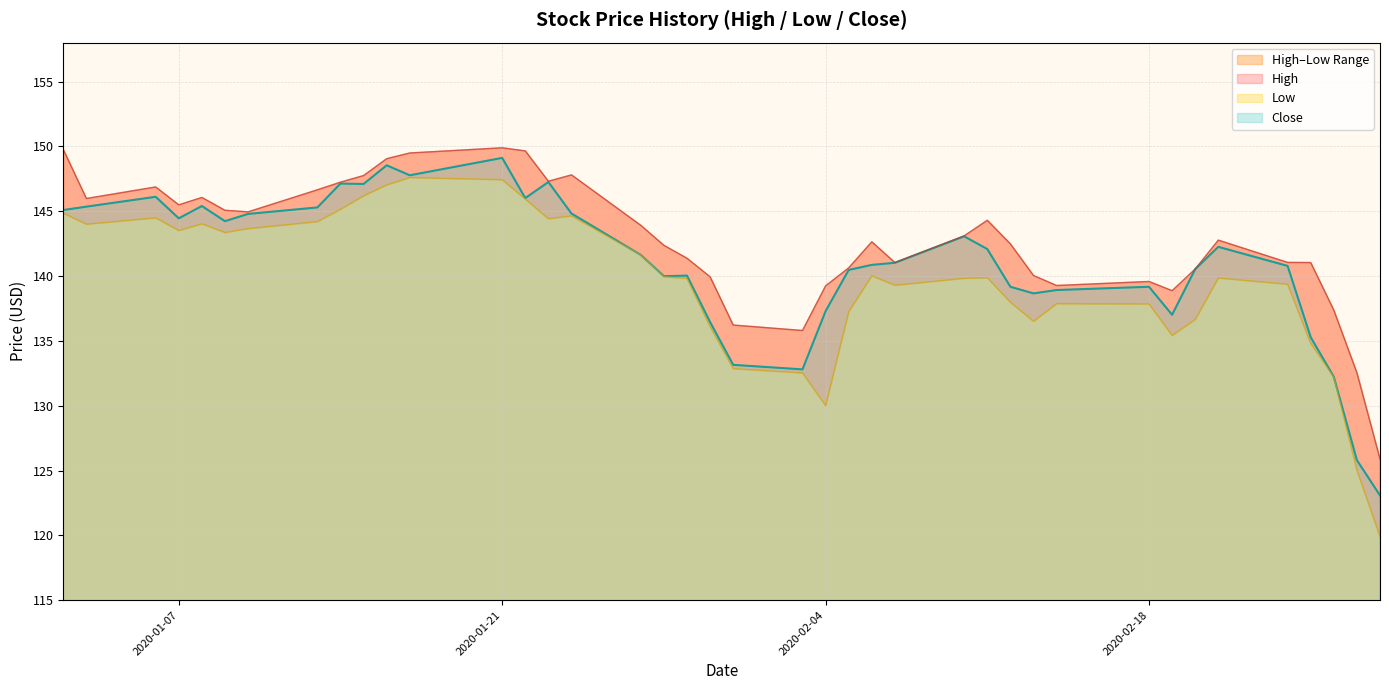

True or false: Close has a value of 139.2 at 2020-02-18.

True